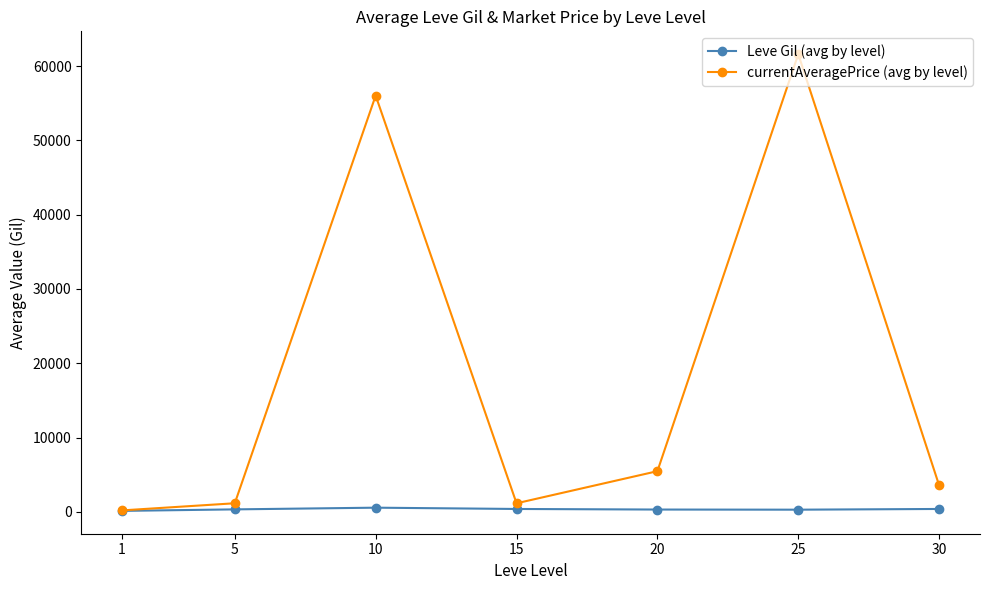

Read the currentAveragePrice (avg by level) value at 5.

1153.0